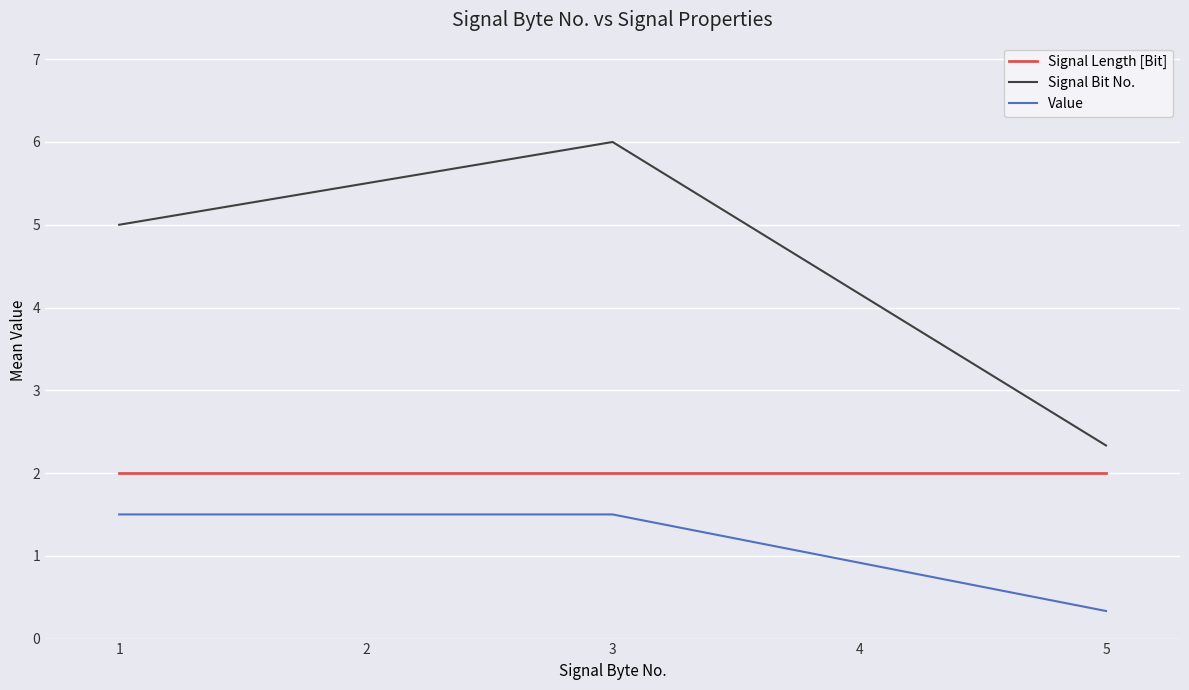

List the series in order of their overall mean, highest first.

Signal Bit No., Signal Length [Bit], Value